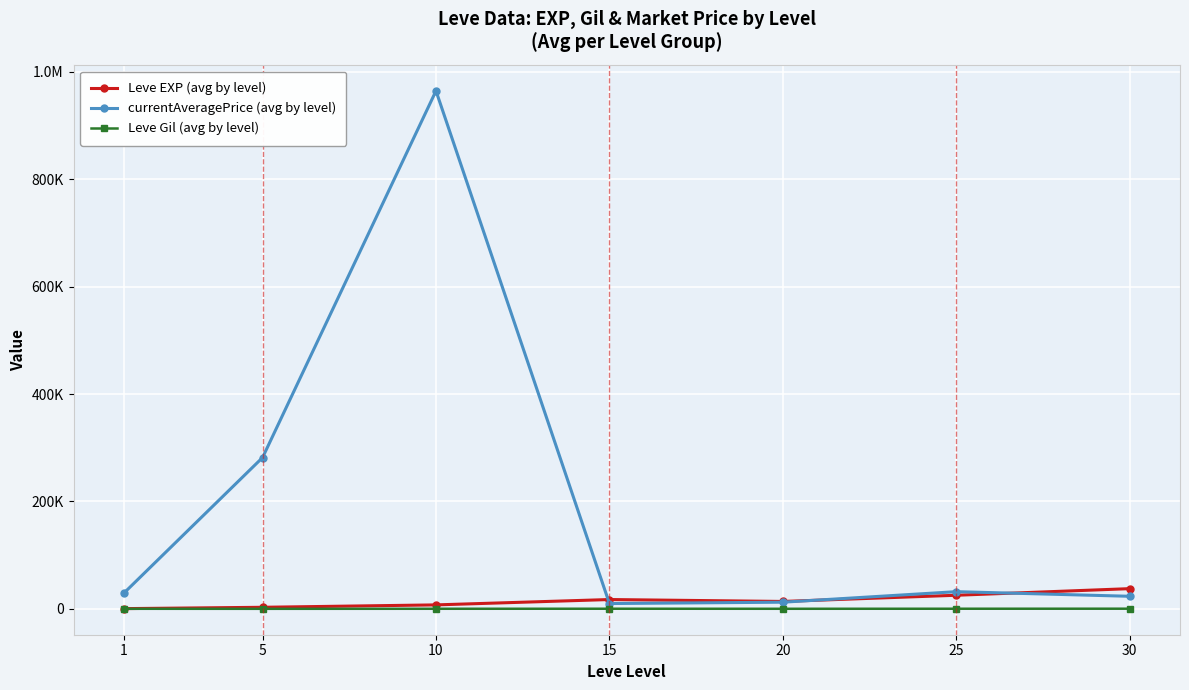

What is the difference between the maximum and minimum values in the Leve Gil (avg by level) series?

225.9